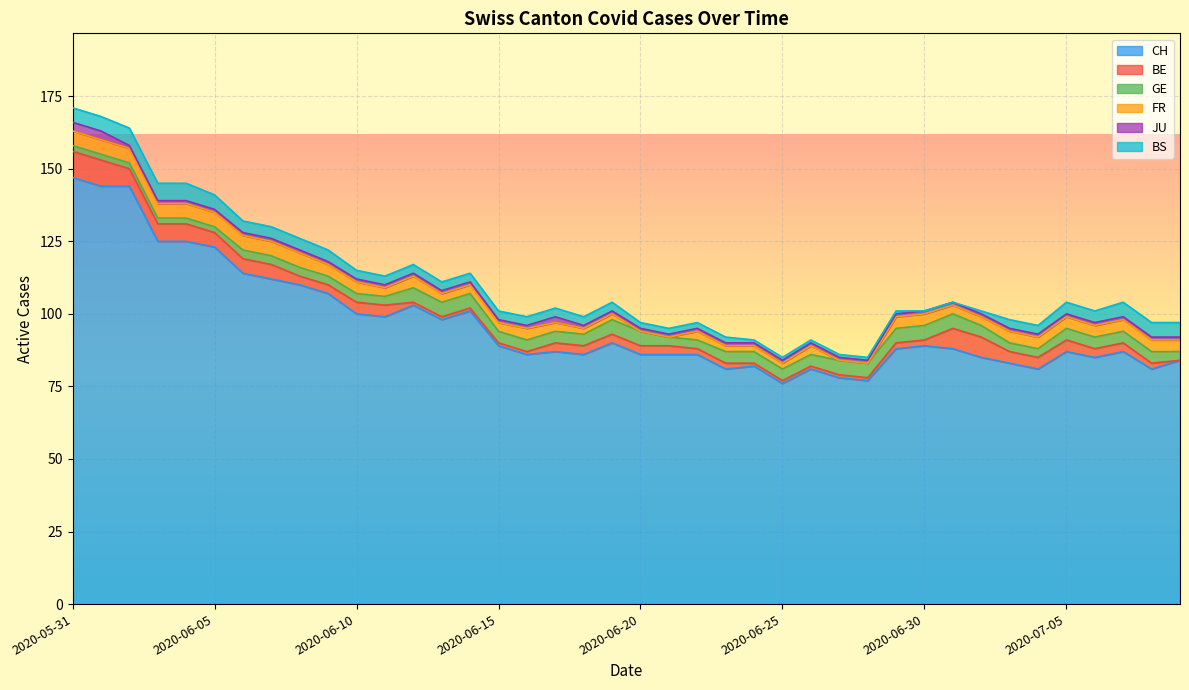

Between 2020-06-30 and 2020-06-29, which is larger?

2020-06-30